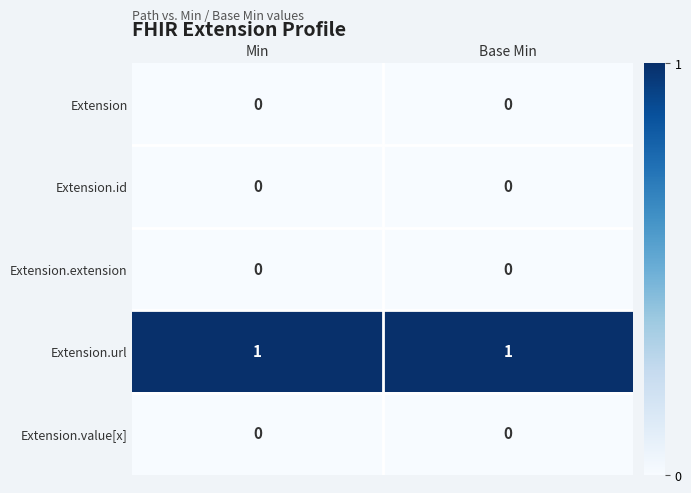

How many series are shown in this chart?

5